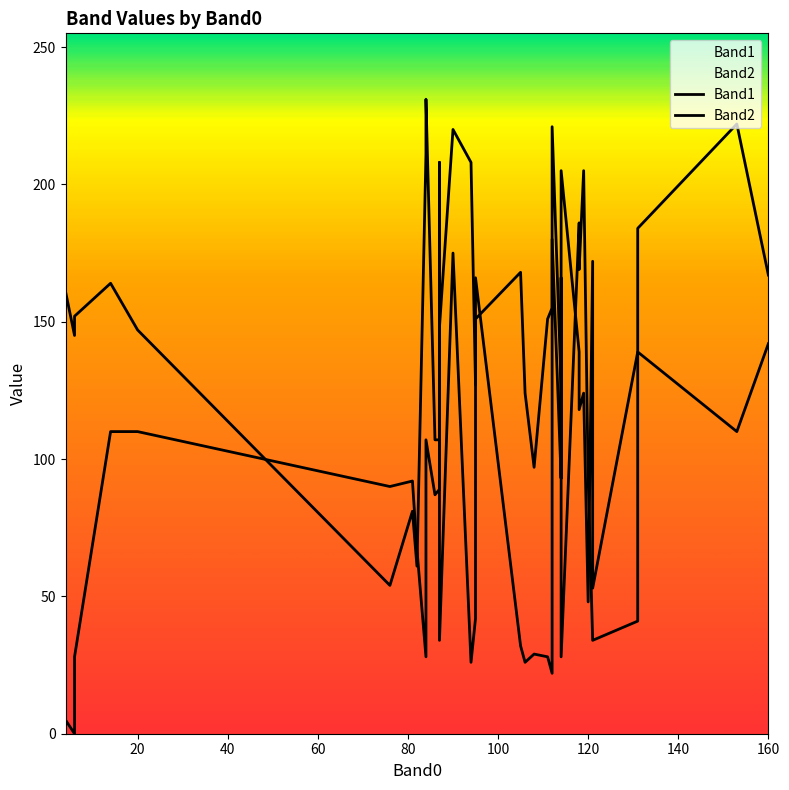

Which series ends up on top after the final intersection of Band2 and Band1?

Band1